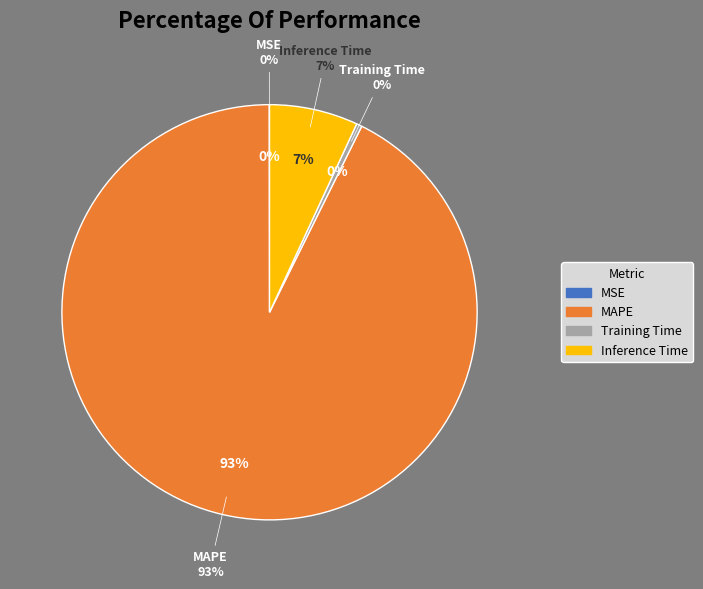

How many slices are in this pie chart?

4